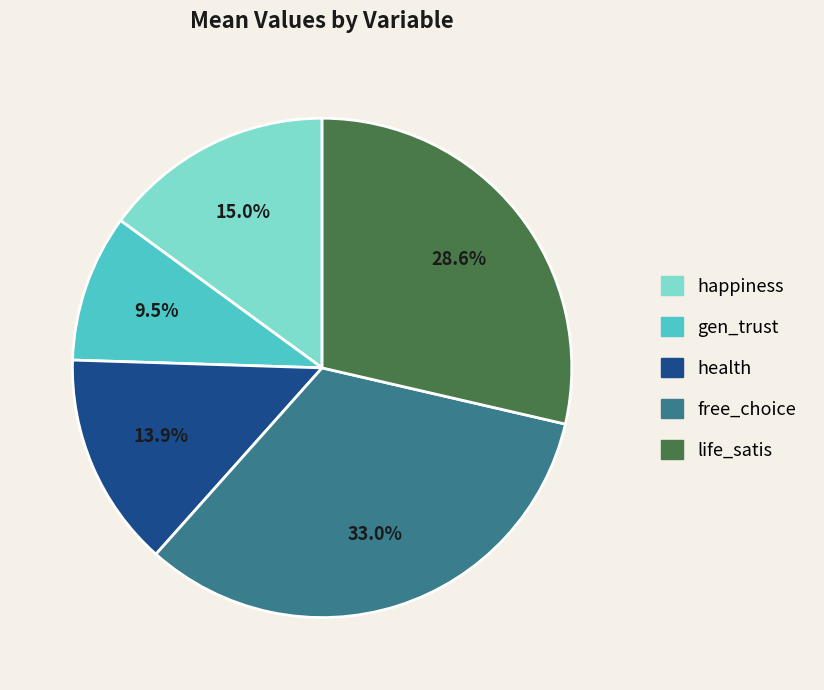

Count the number of slices in the pie.

5